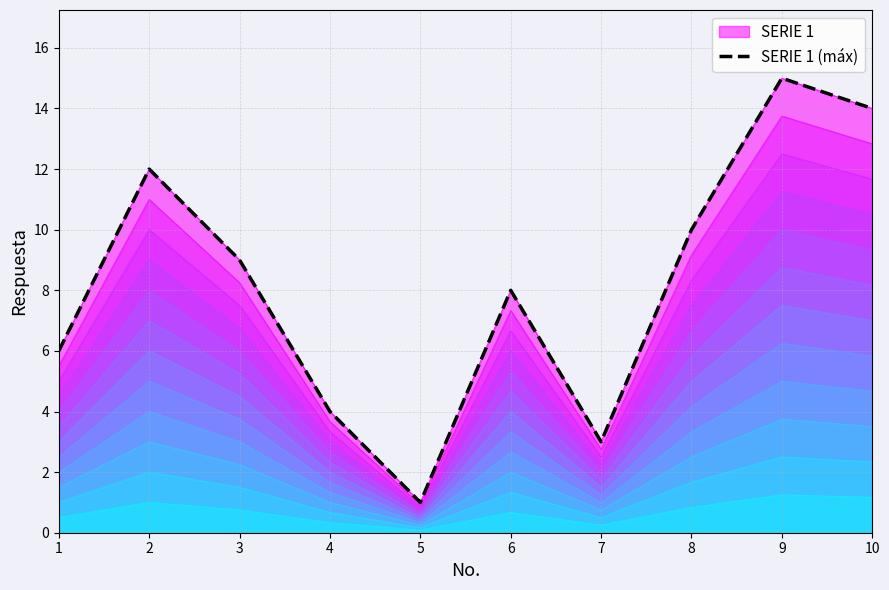

Rank the categories by value from lowest to highest.

5, 7, 4, 1, 6, 3, 8, 2, 10, 9